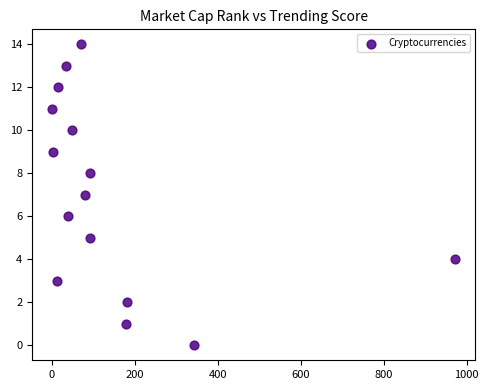

What is the range of Y values (max minus min)?

14